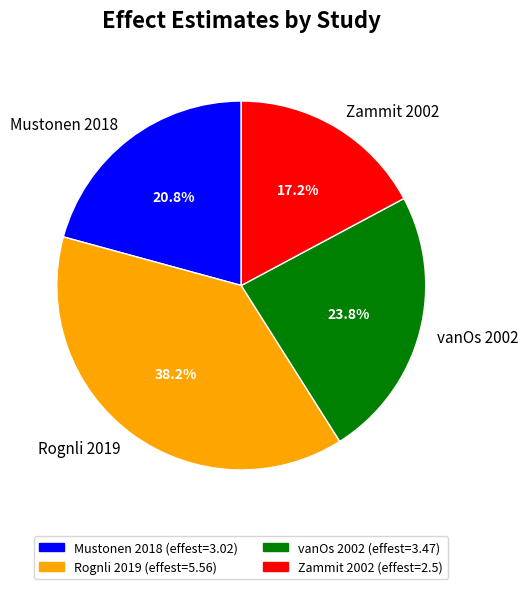

True or false: Mustonen 2018 accounts for 21% of the total.

True